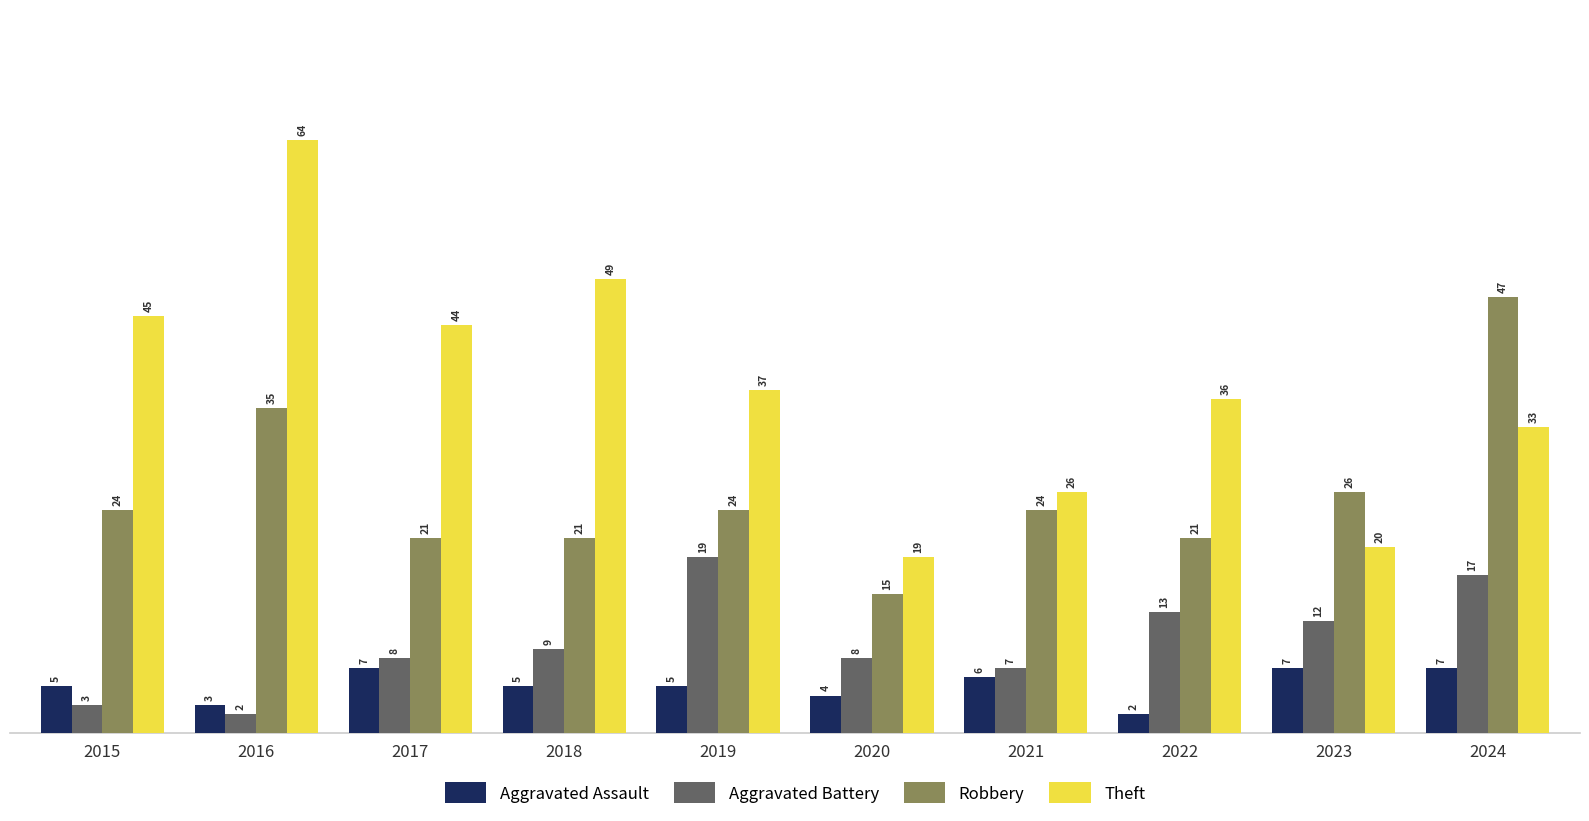

What is the spread (max minus min) of values at 2016?

62